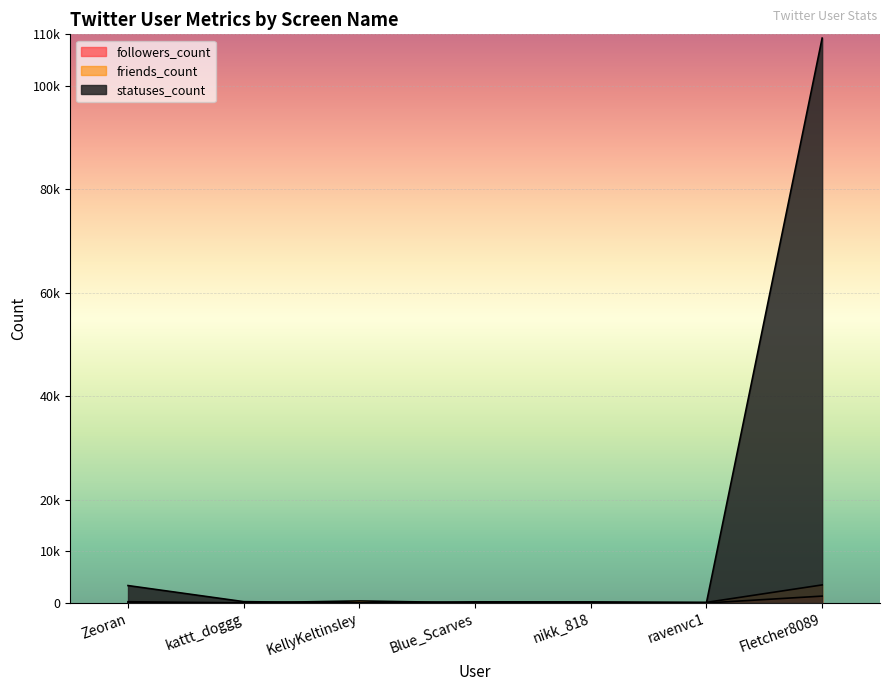

Is the value of statuses_count at Zeoran greater than the value of friends_count at KellyKeltinsley?

Yes